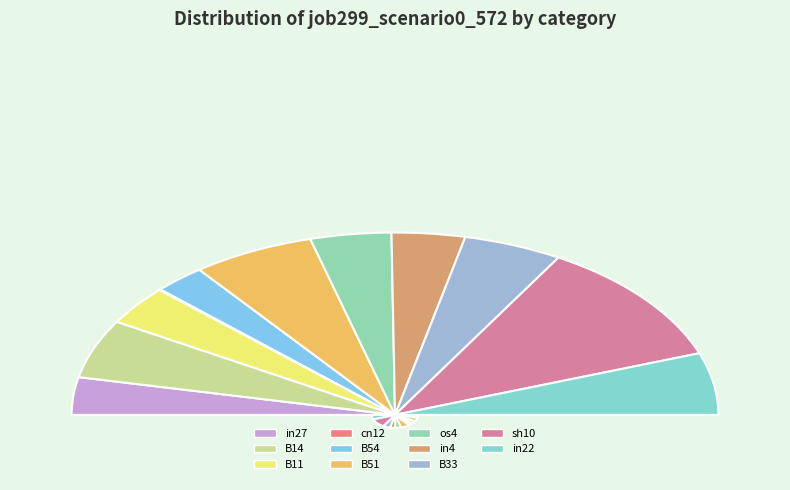

Which slice is the smallest?

cn12